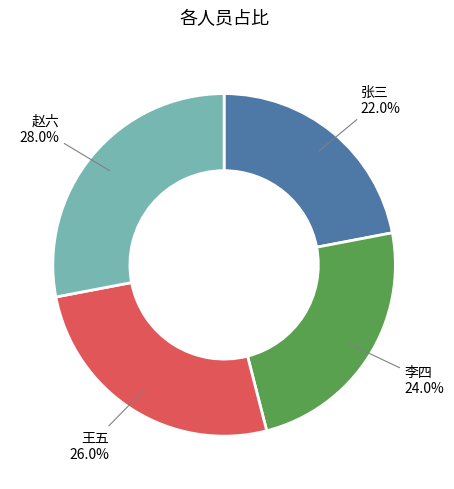

Do 张三 and 李四 together represent more than half of the pie?

No